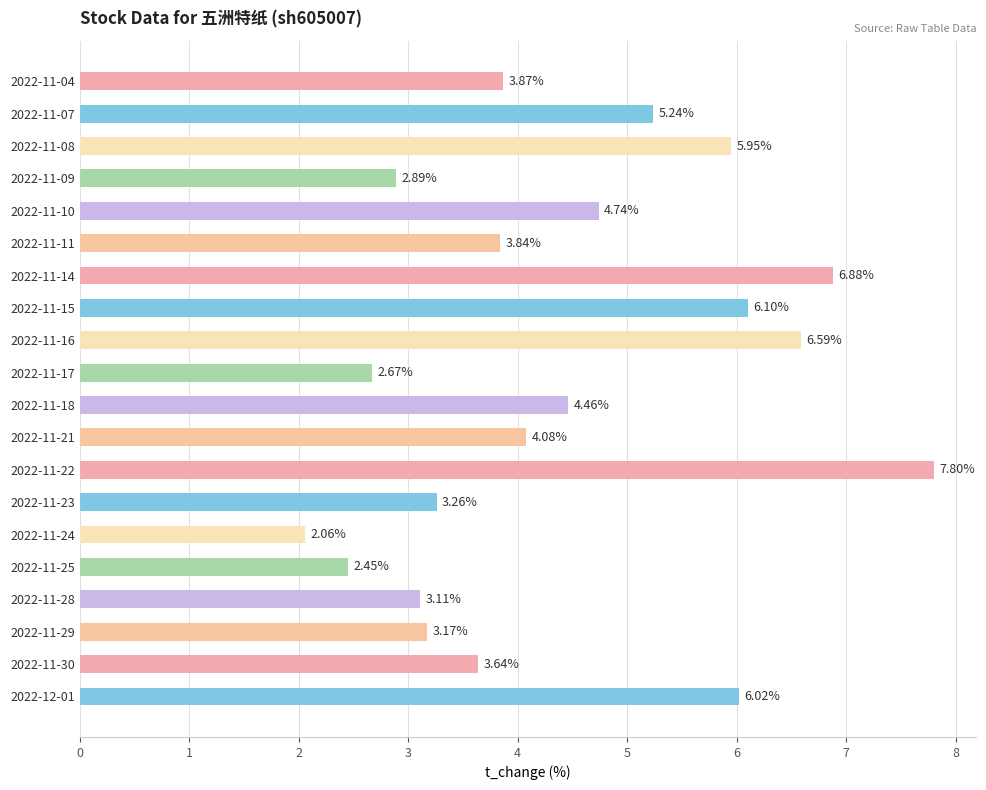

What is the sum of all values?

88.8